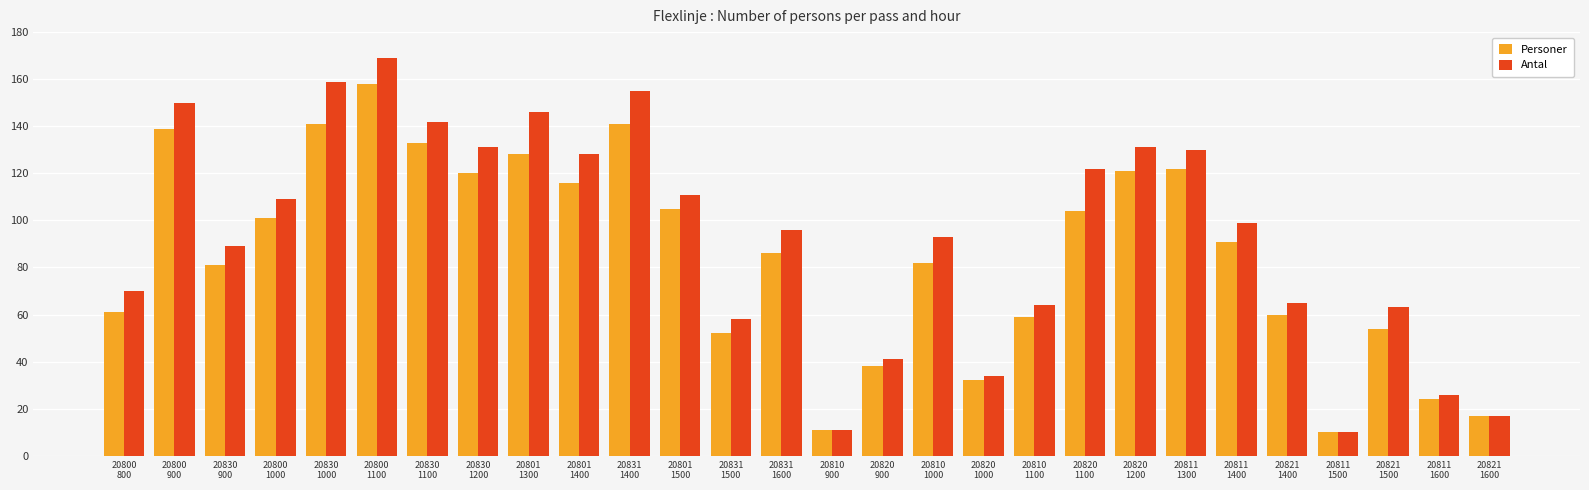

What is the minimum value for Personer?

10